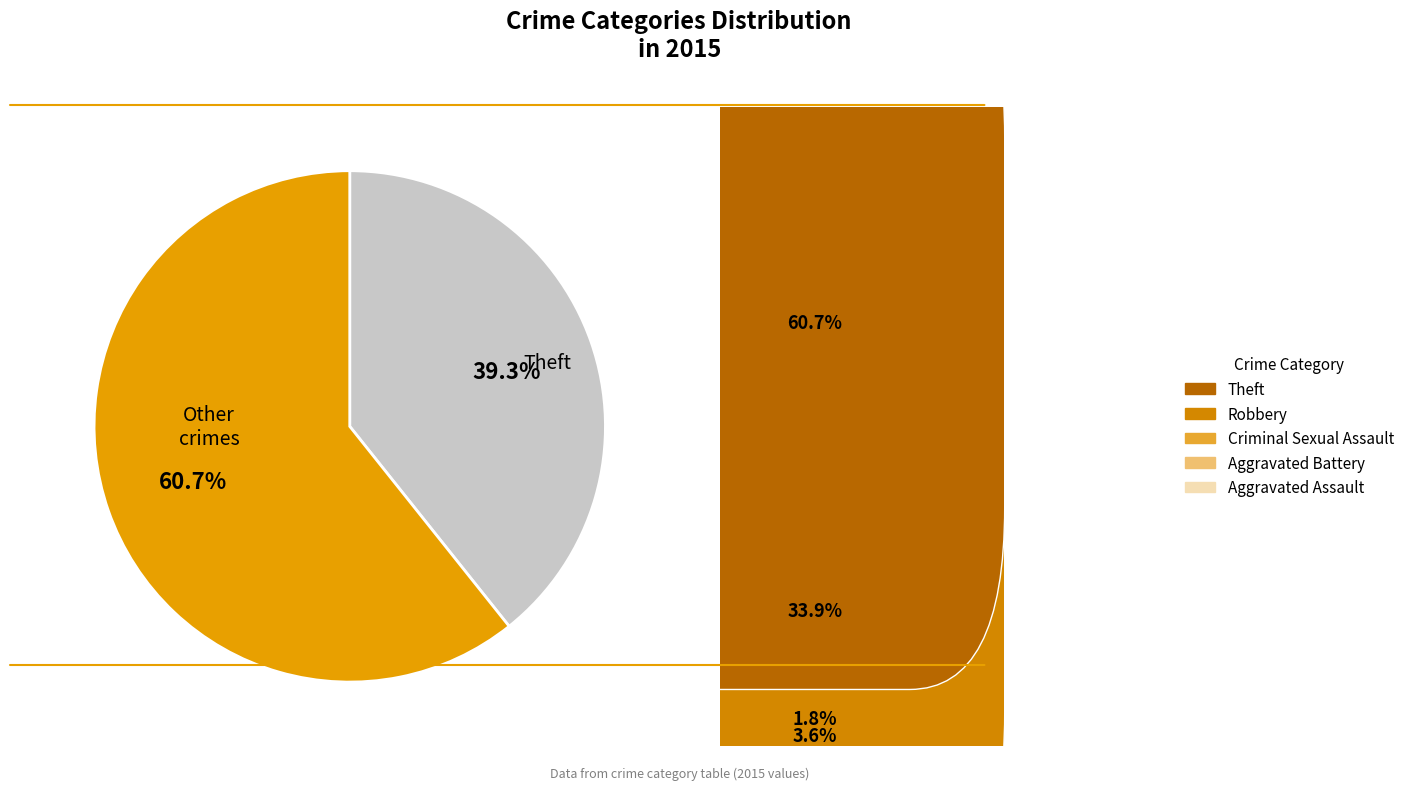

Does any single category account for the majority?

Yes